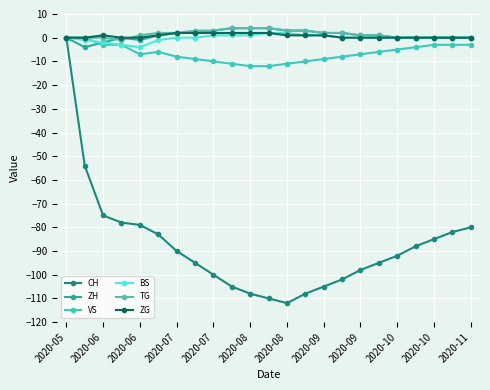

How many lines are shown in the chart?

6